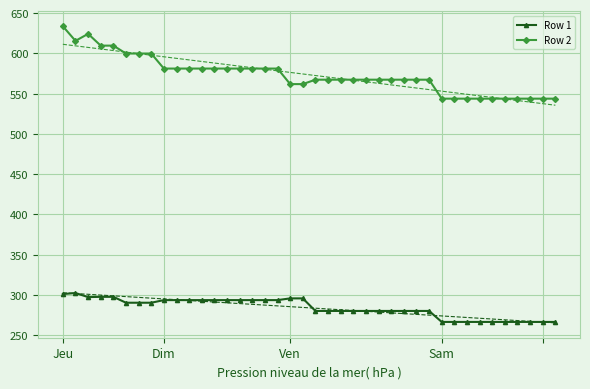

The value of Row 1 at 31 is 90.1. True or false?

False